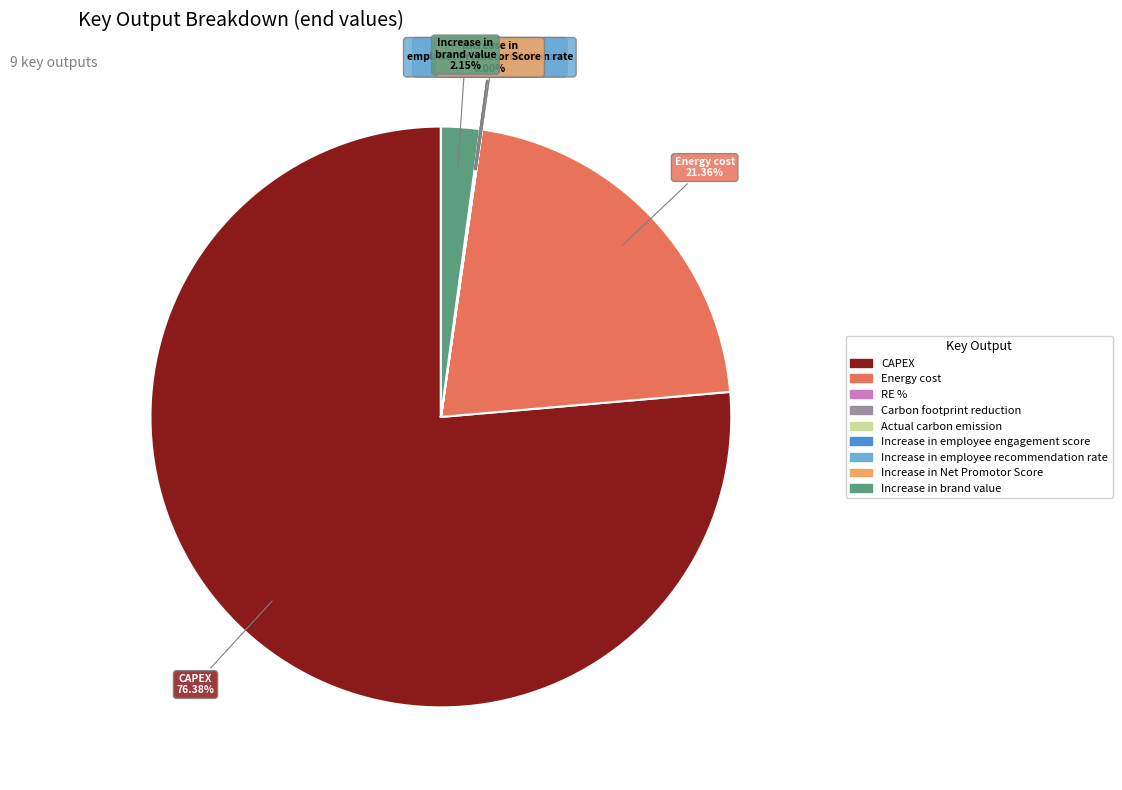

Is the sum of RE % and CAPEX greater than half?

Yes